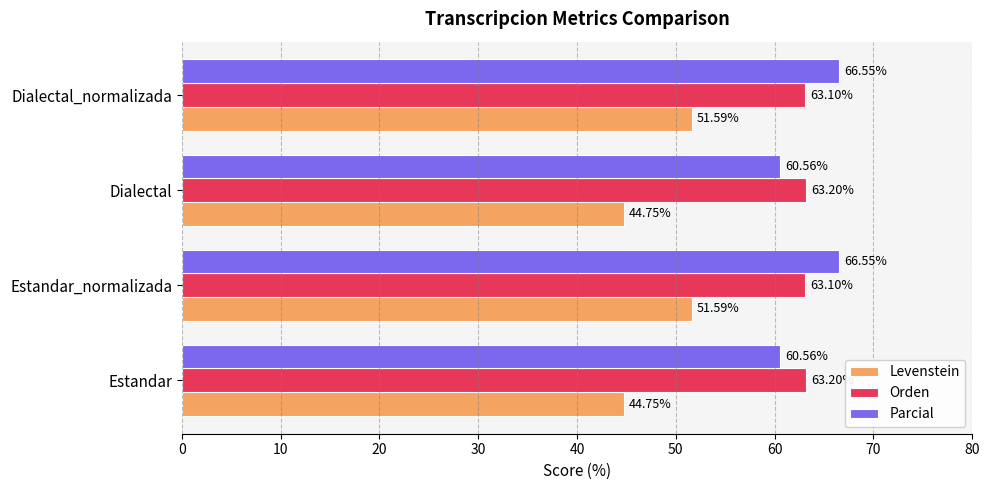

Rank the series by their maximum value, from lowest to highest.

Levenstein, Orden, Parcial